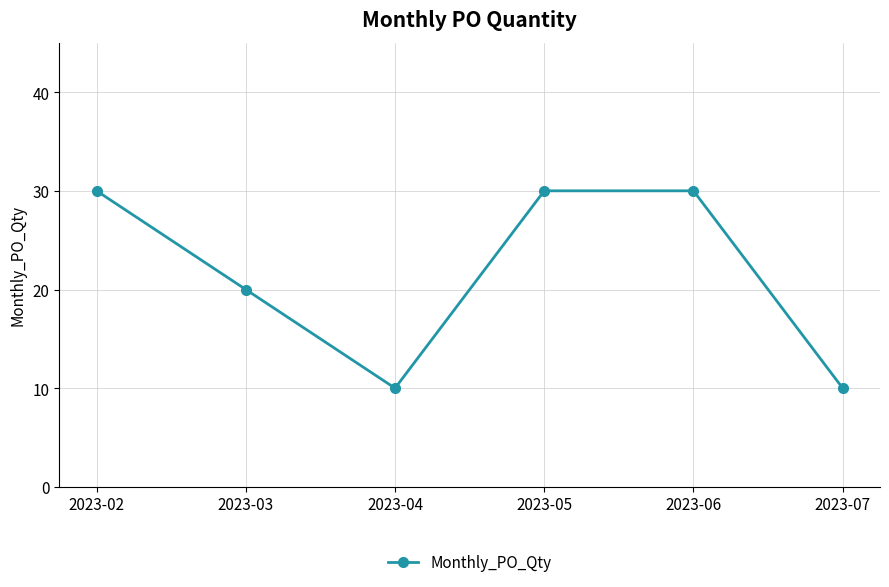

The value at 2023-02 is 30. True or false?

True